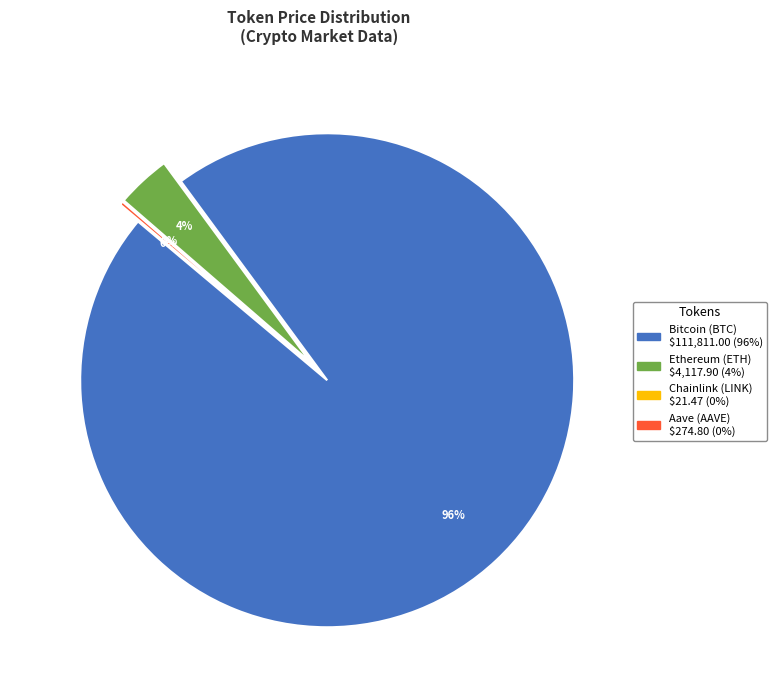

What is the ratio of the value at Aave to the value at Ethereum?

0.1